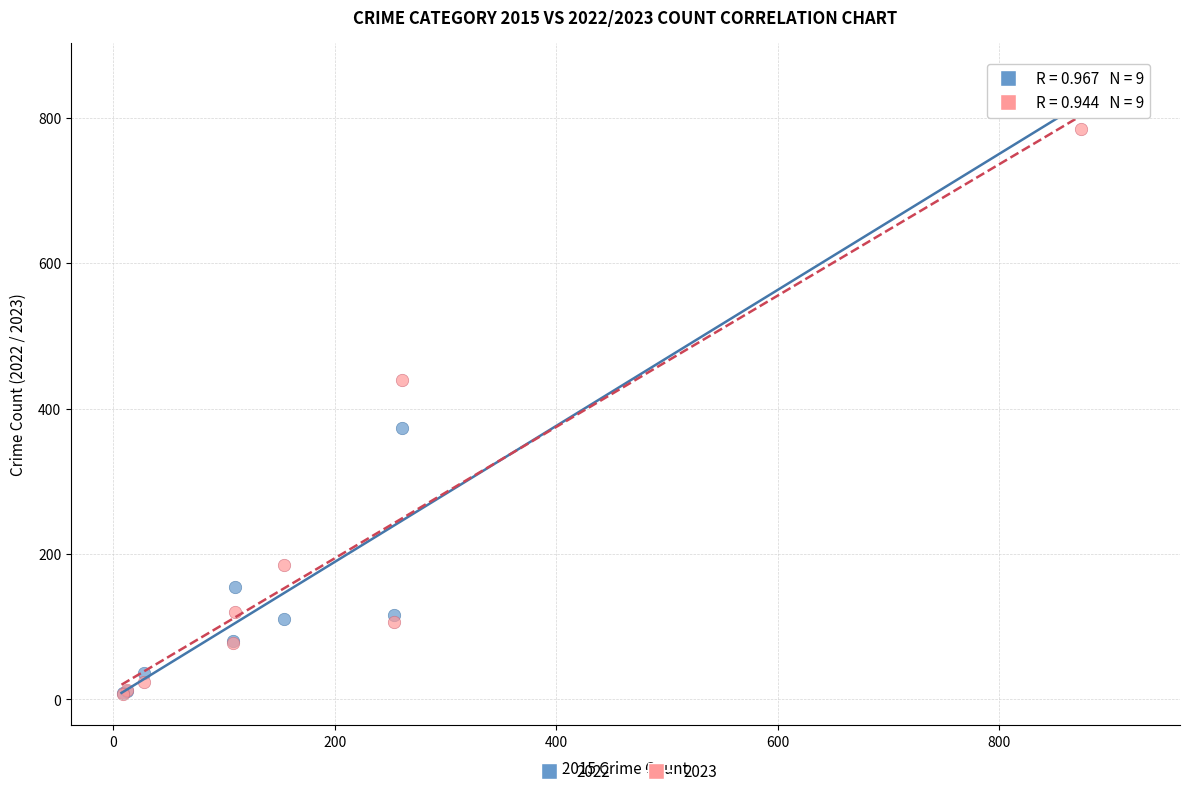

Across all series, what Y value is closest to 413?

439